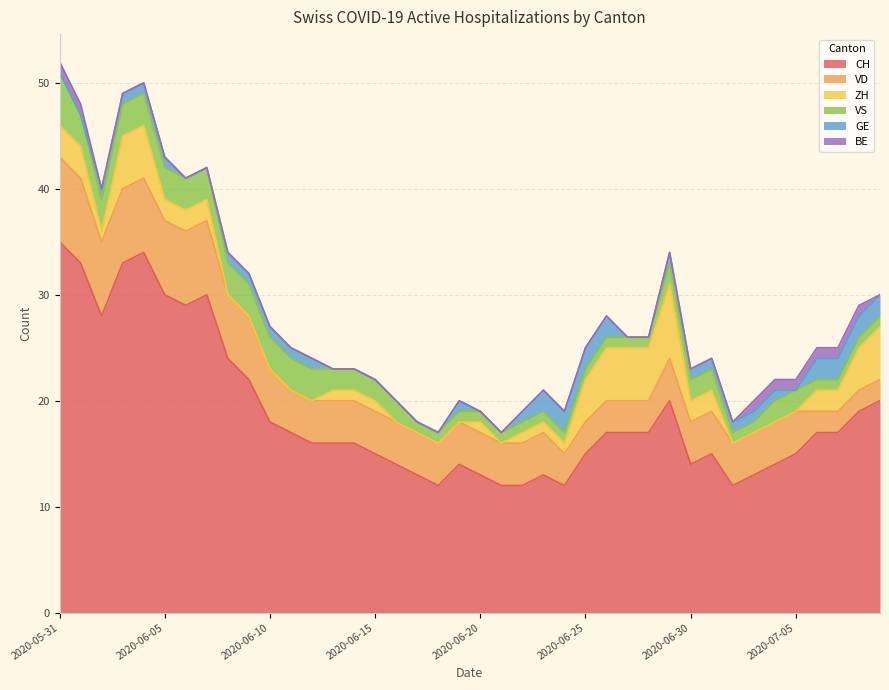

True or false: BE has more than 0 interior local peaks.

False